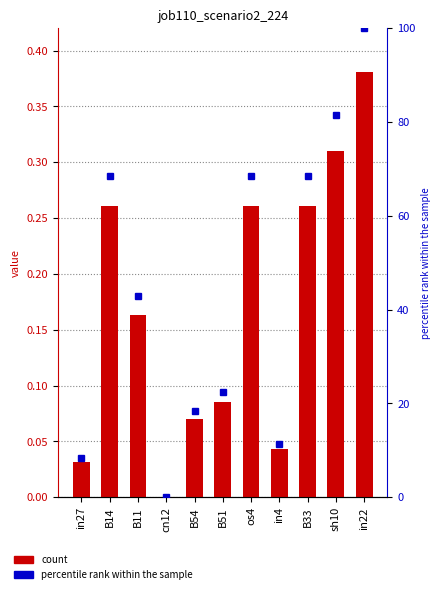

Is the value of job110_scenario2_224 at sh10 greater than the value of percentile rank within the sample at sh10?

No